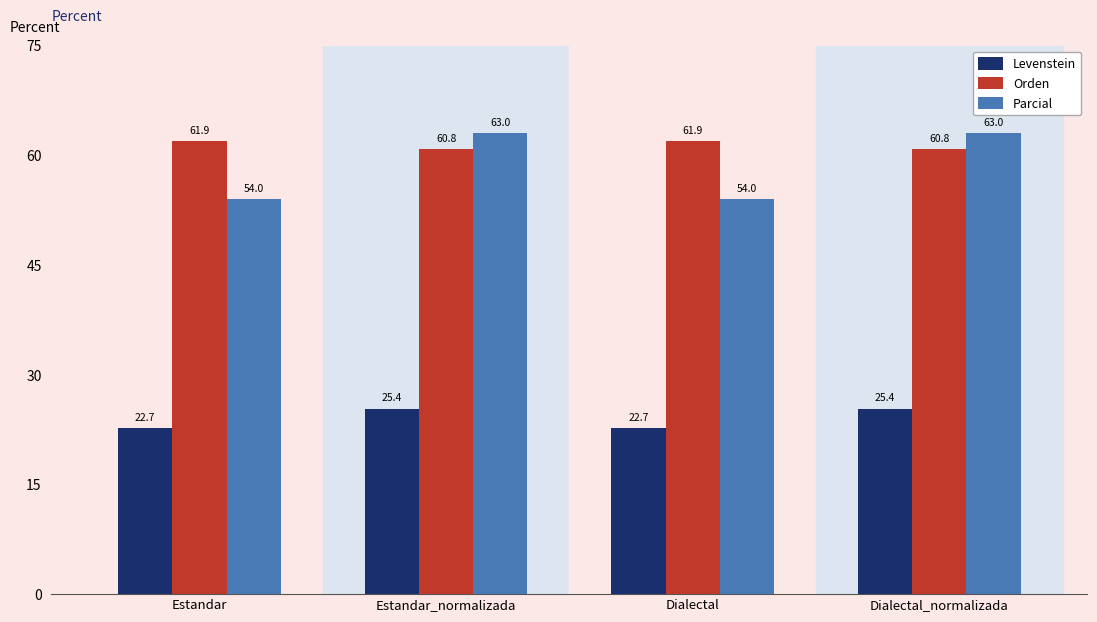

List the series in order of their peak value, highest first.

Parcial, Orden, Levenstein